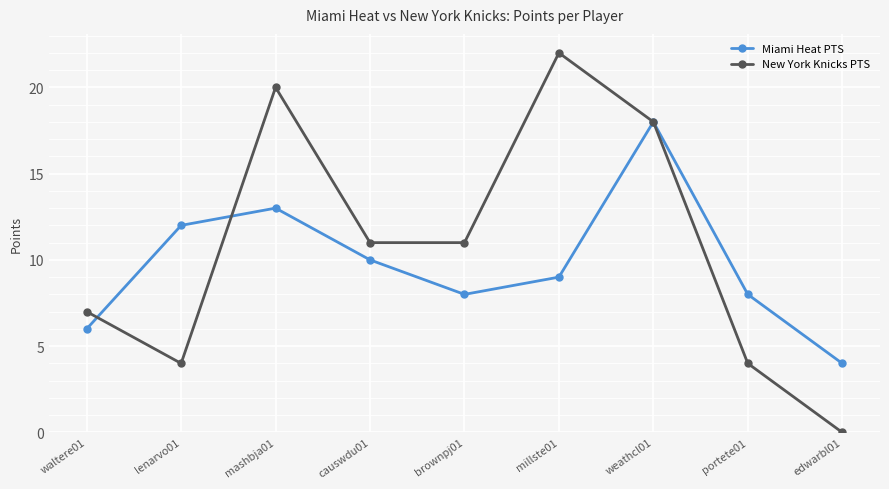

What is the difference between the New York Knicks PTS values at mashbja01 and lenarvo01?

16